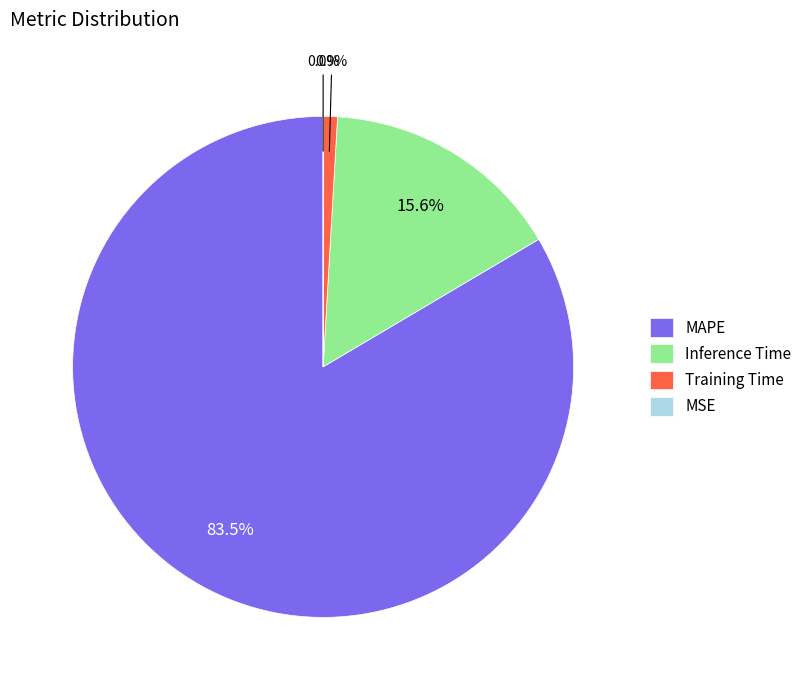

What portion of the pie excludes MAPE?

16.5%